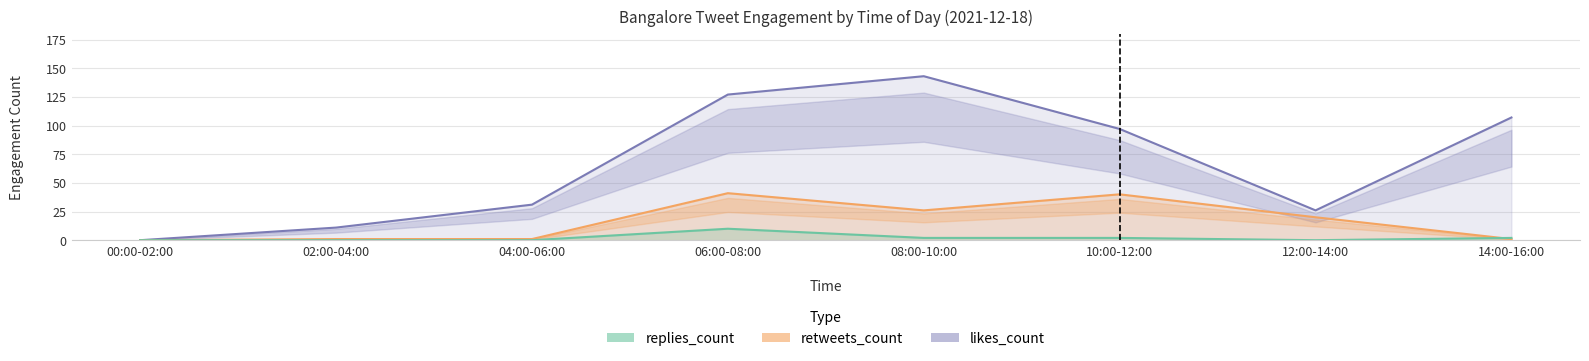

What is the sum of all replies_count values?

16